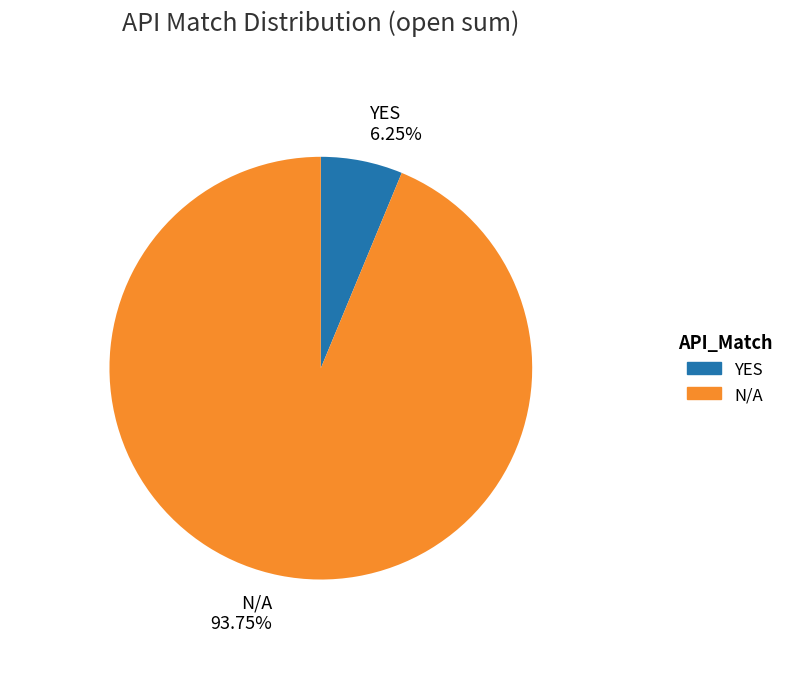

Count the number of slices in the pie.

2